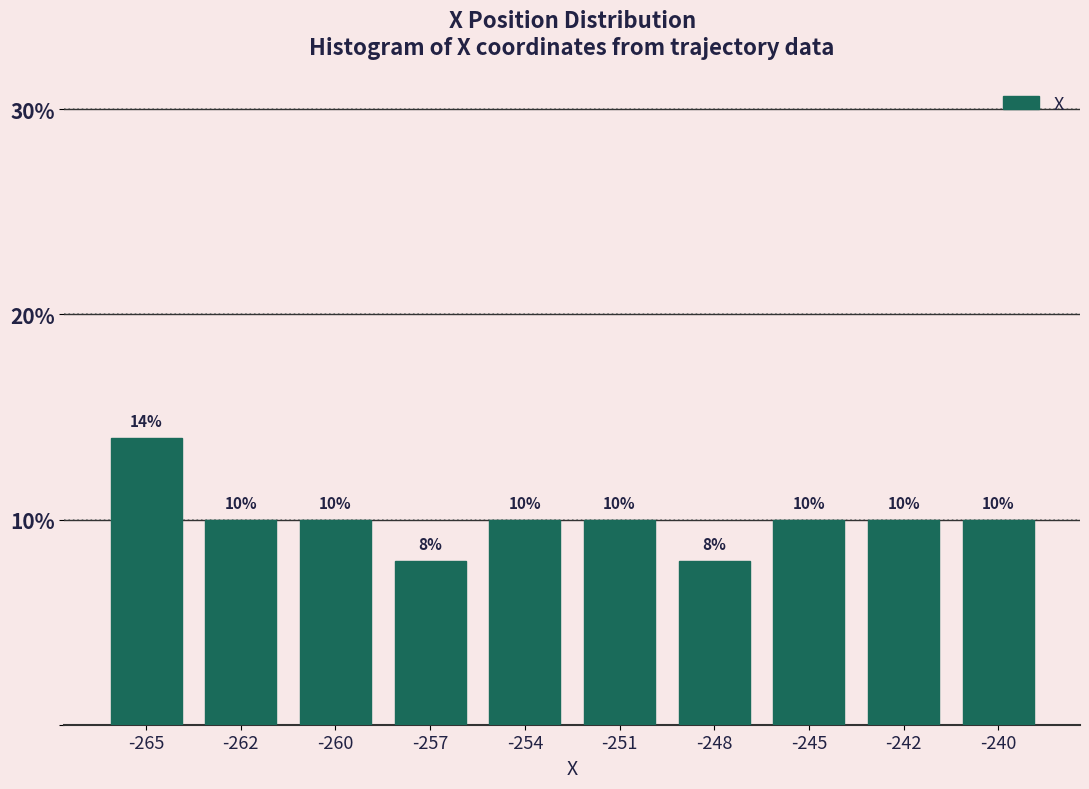

Reading left to right, extract all data points from this chart.

14.0	10.0	10.0	8.0	10.0	10.0	8.0	10.0	10.0	10.0